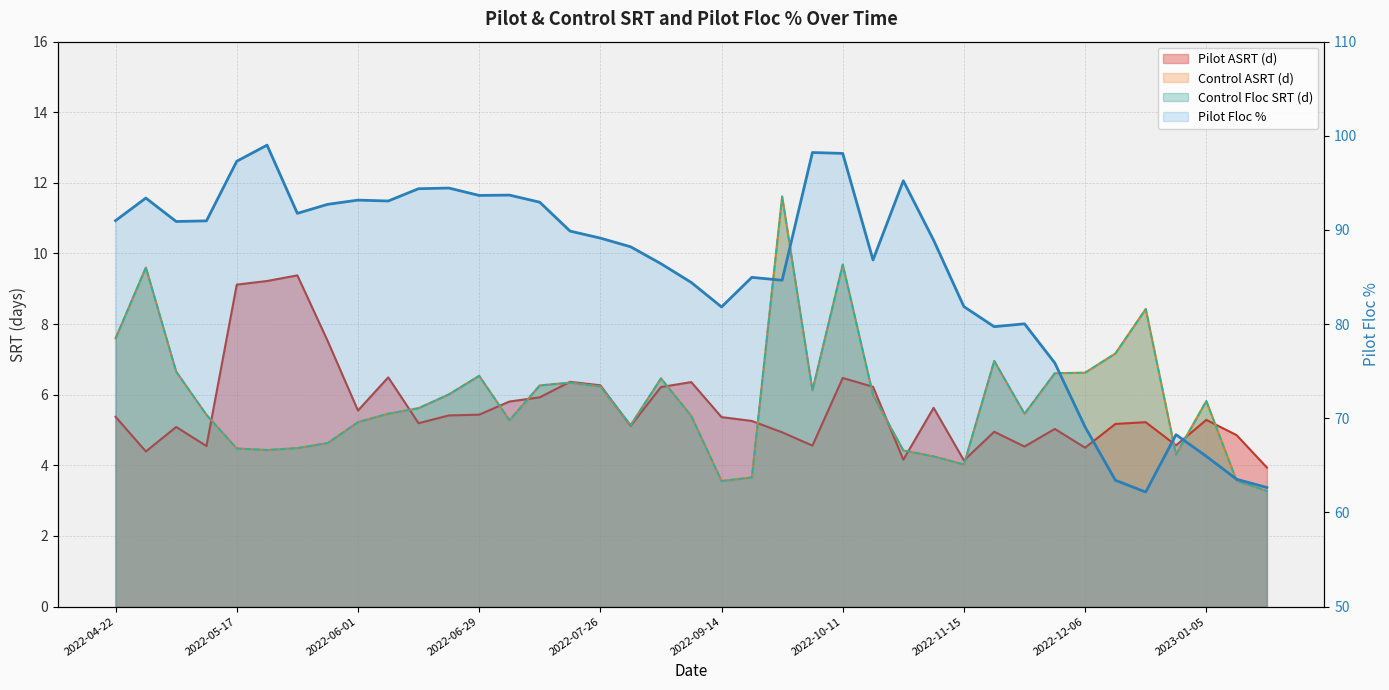

Rank the categories by Control ASRT (d) value from lowest to highest.

2023-01-19, 2022-09-14, 2023-01-10, 2022-09-21, 2022-11-15, 2022-11-08, 2023-01-03, 2022-10-25, 2022-05-18, 2022-05-17, 2022-05-19, 2022-05-26, 2022-08-02, 2022-06-01, 2022-07-06, 2022-08-16, 2022-05-03, 2022-11-22, 2022-06-08, 2022-06-15, 2023-01-05, 2022-10-18, 2022-06-21, 2022-10-06, 2022-07-26, 2022-07-12, 2022-07-19, 2022-08-09, 2022-06-29, 2022-11-29, 2022-12-06, 2022-04-29, 2022-11-17, 2022-12-13, 2022-04-22, 2022-12-27, 2022-04-26, 2022-10-11, 2022-09-28